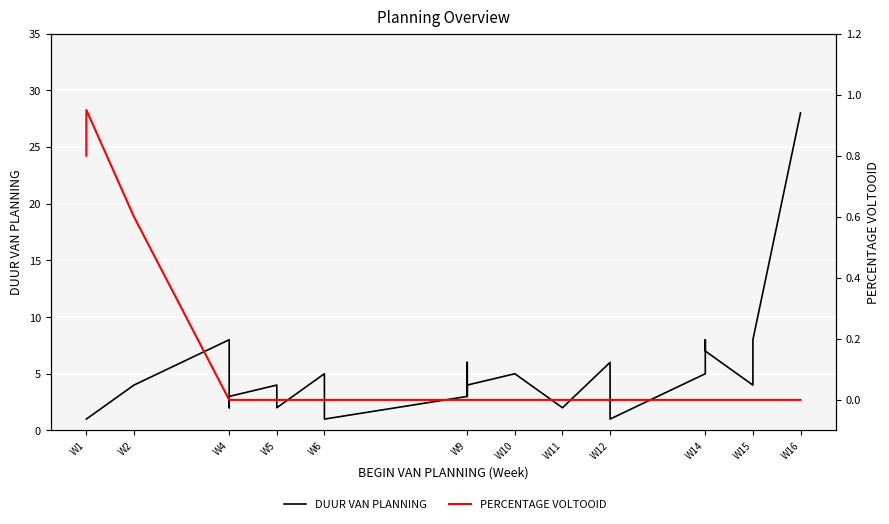

How many values in the DUUR VAN PLANNING series exceed 4?

11